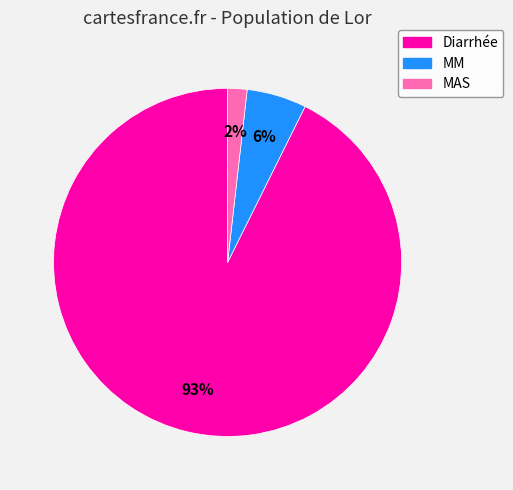

Which has a higher value, Diarrhée or MAS?

Diarrhée